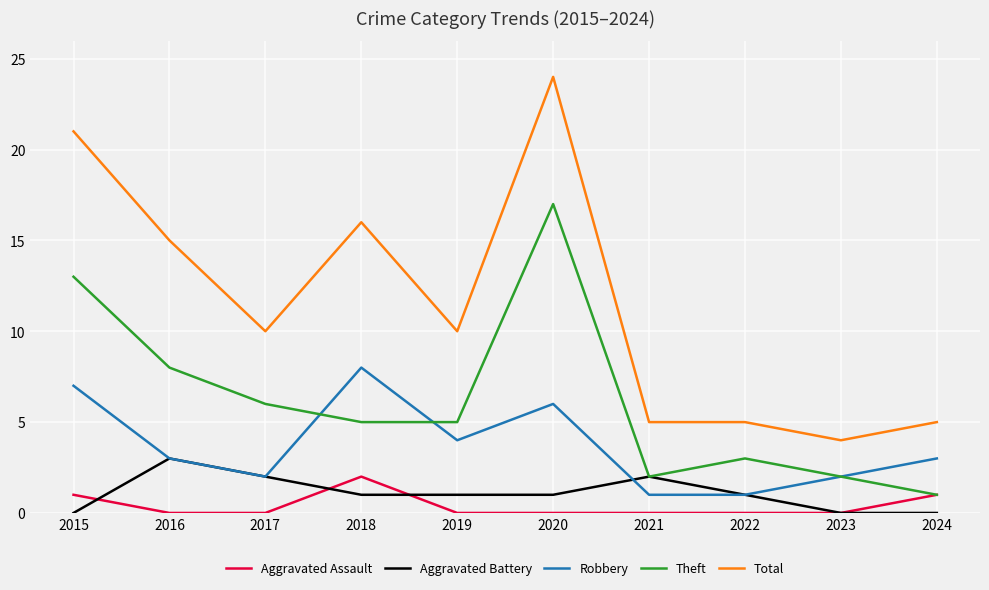

Count the number of data series in this chart.

5